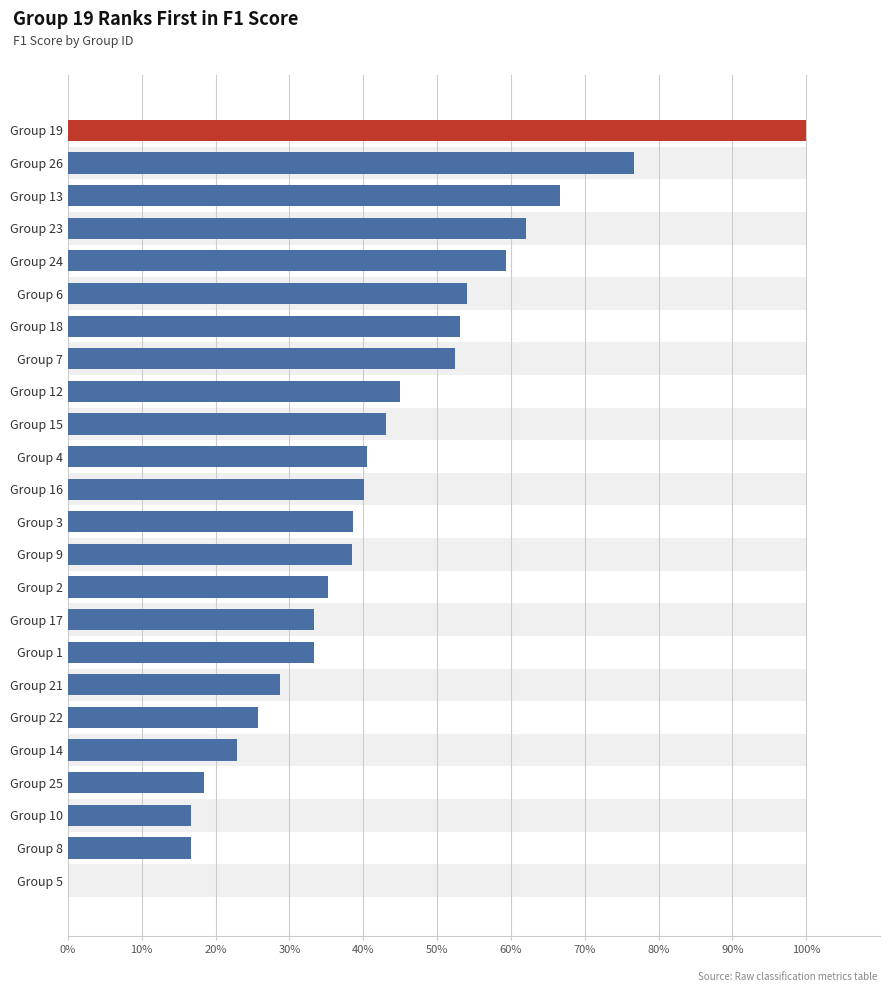

What is the sum of all values?

10.0